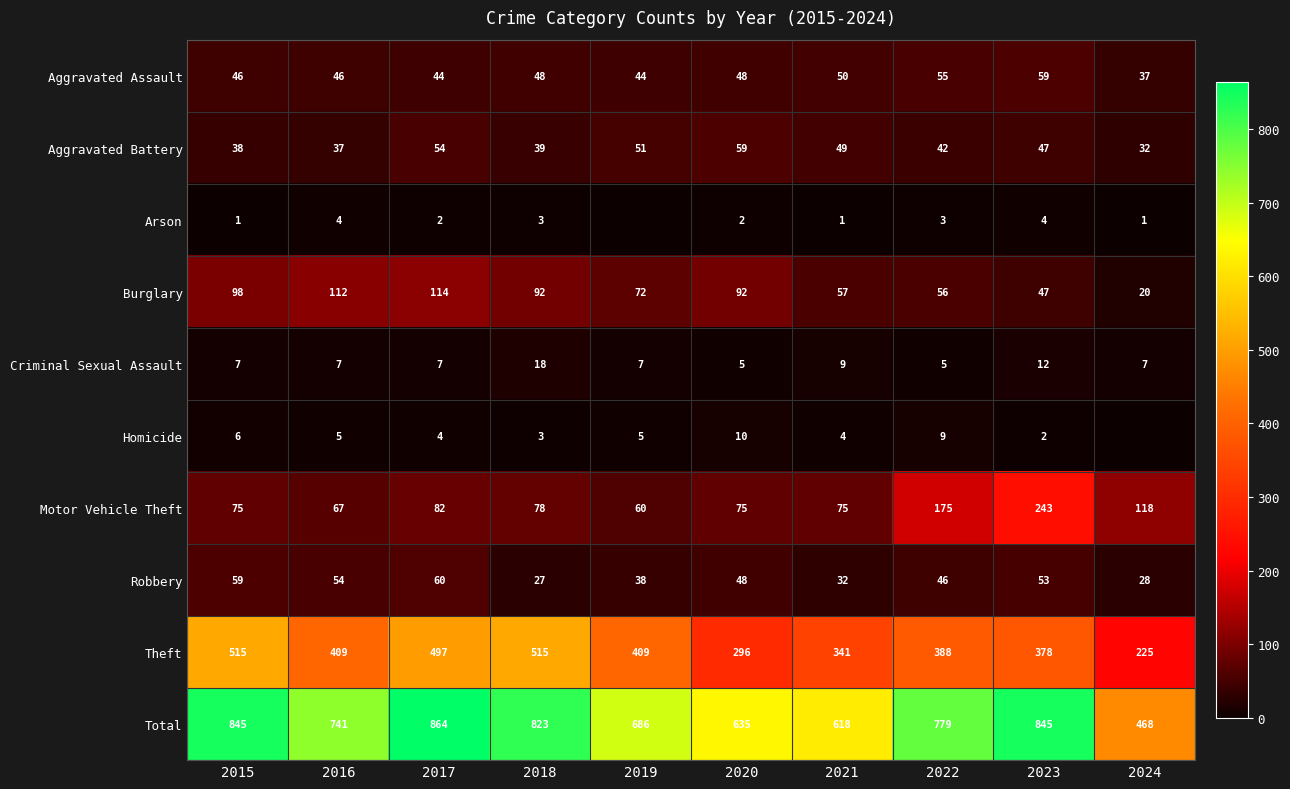

At how many categories does at least one series exceed 492?

9